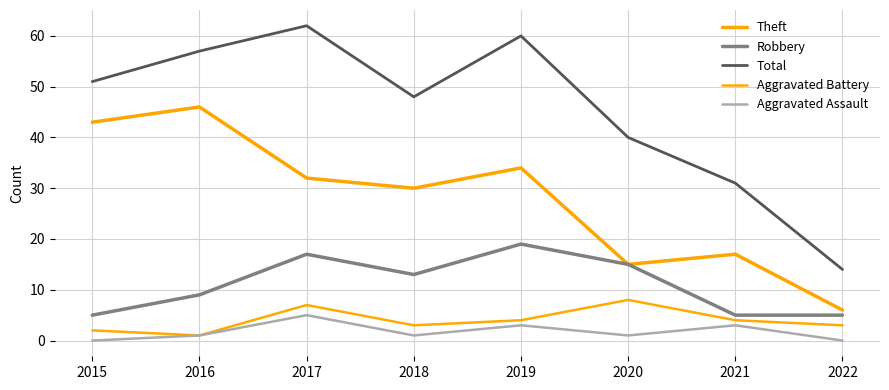

Which label corresponds to the largest value in the chart?

2017